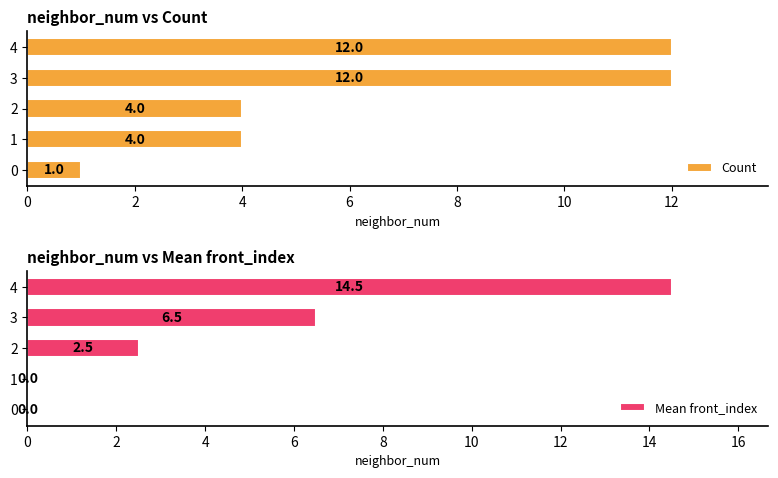

How many data points in Count are less than 4?

1